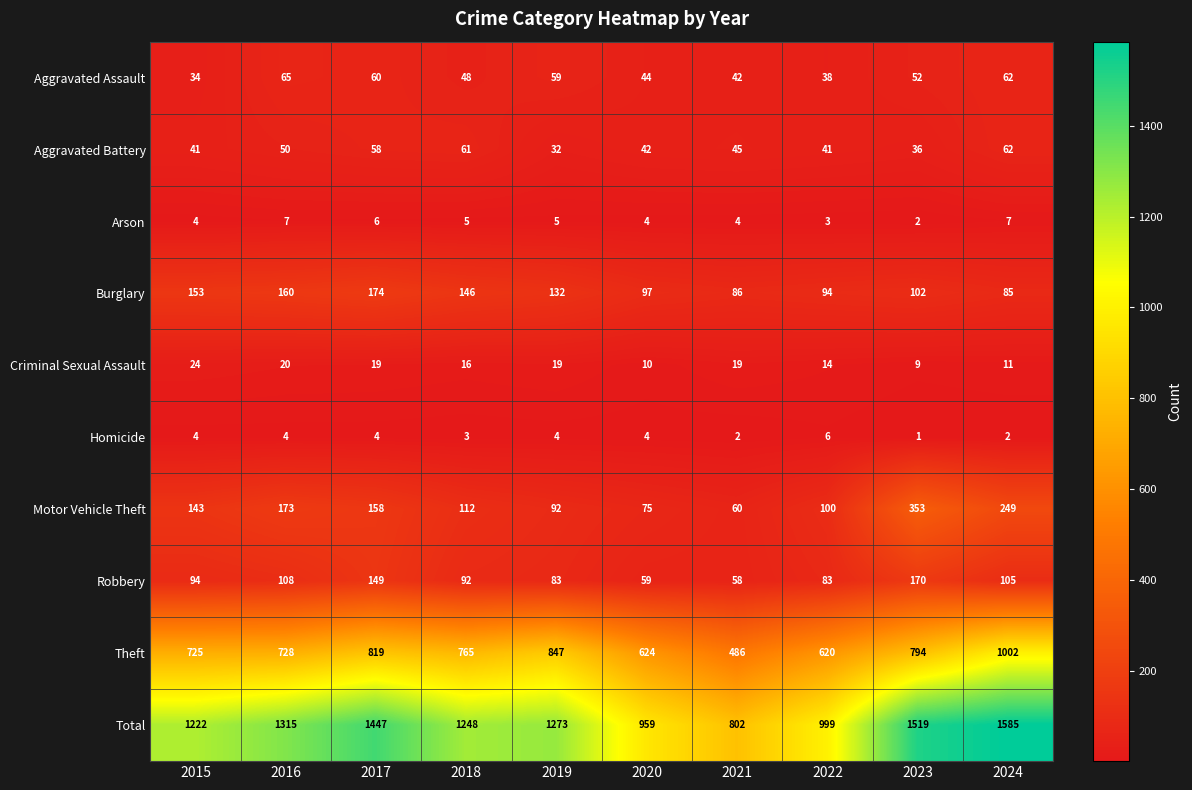

Is it true that Theft equals 1158 at 2018?

False